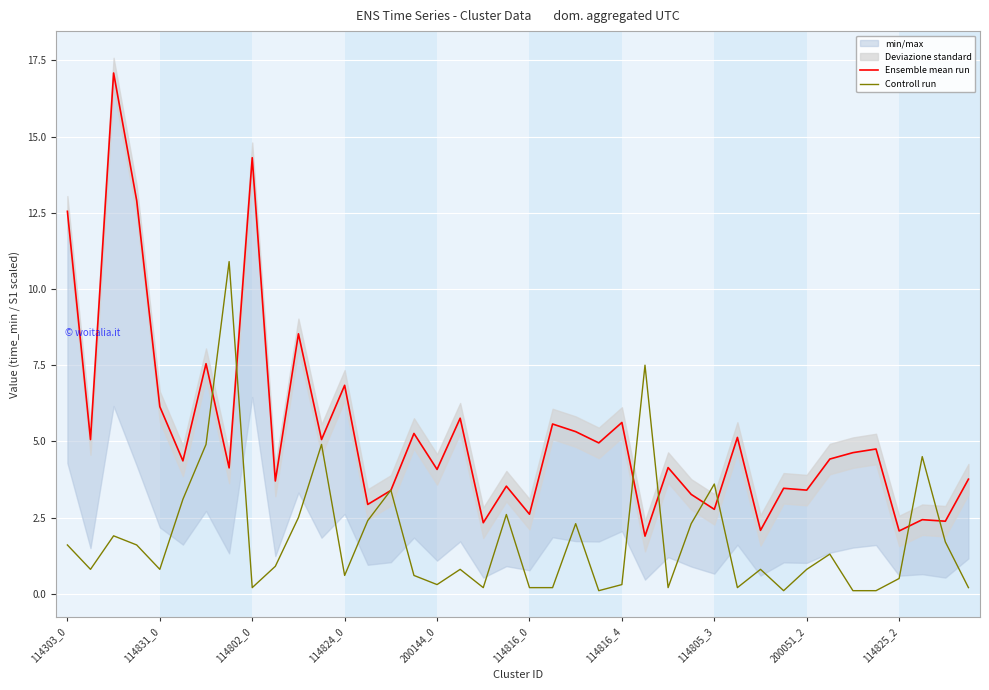

Reading left to right, list all the values displayed in this chart.

Ensemble mean run: 12.6	5.1	17.1	12.9	6.1	4.4	7.5	4.1	14.3	3.7	8.5	5.1	6.8	2.9	3.4	5.3	4.1	5.8	2.3	3.5	2.6	5.6	5.3	5.0	5.6	1.9	4.1	3.3	2.8	5.1	2.1	3.5	3.4	4.4	4.6	4.8	2.1	2.4	2.4	3.8
Controll run: 1.6	0.8	1.9	1.6	0.8	3.1	4.9	10.9	0.2	0.9	2.5	4.9	0.6	2.4	3.4	0.6	0.3	0.8	0.2	2.6	0.2	0.2	2.3	0.1	0.3	7.5	0.2	2.3	3.6	0.2	0.8	0.1	0.8	1.3	0.1	0.1	0.5	4.5	1.7	0.2